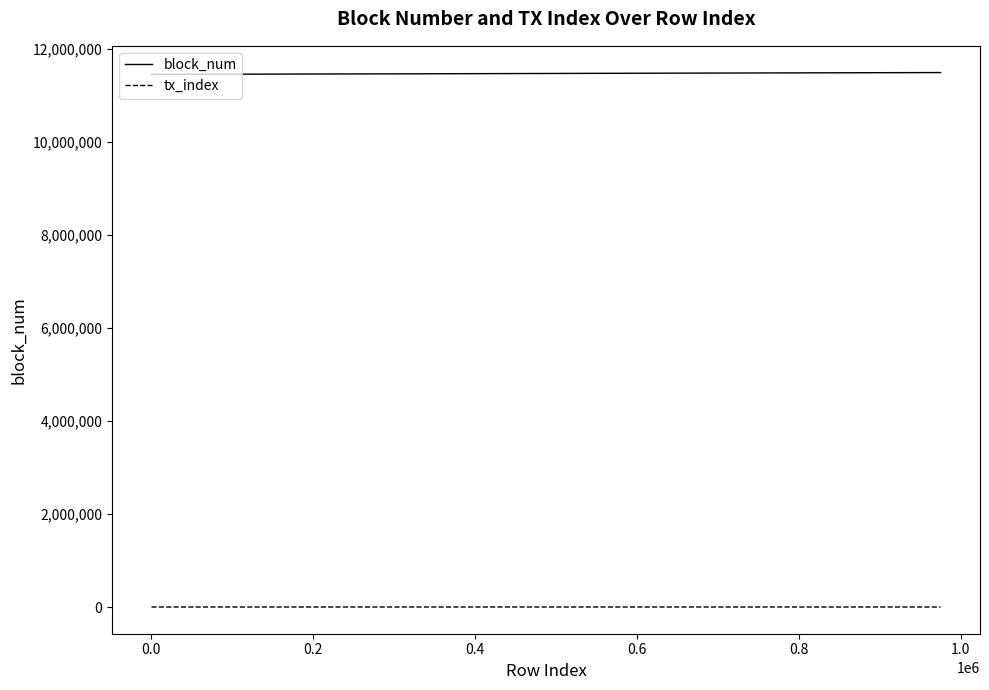

What is the difference between the maximum and second lowest values in the tx_index series?

177